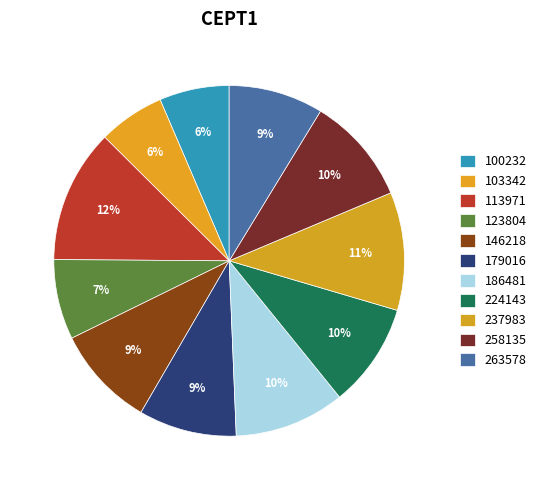

How many slices are in this pie chart?

11